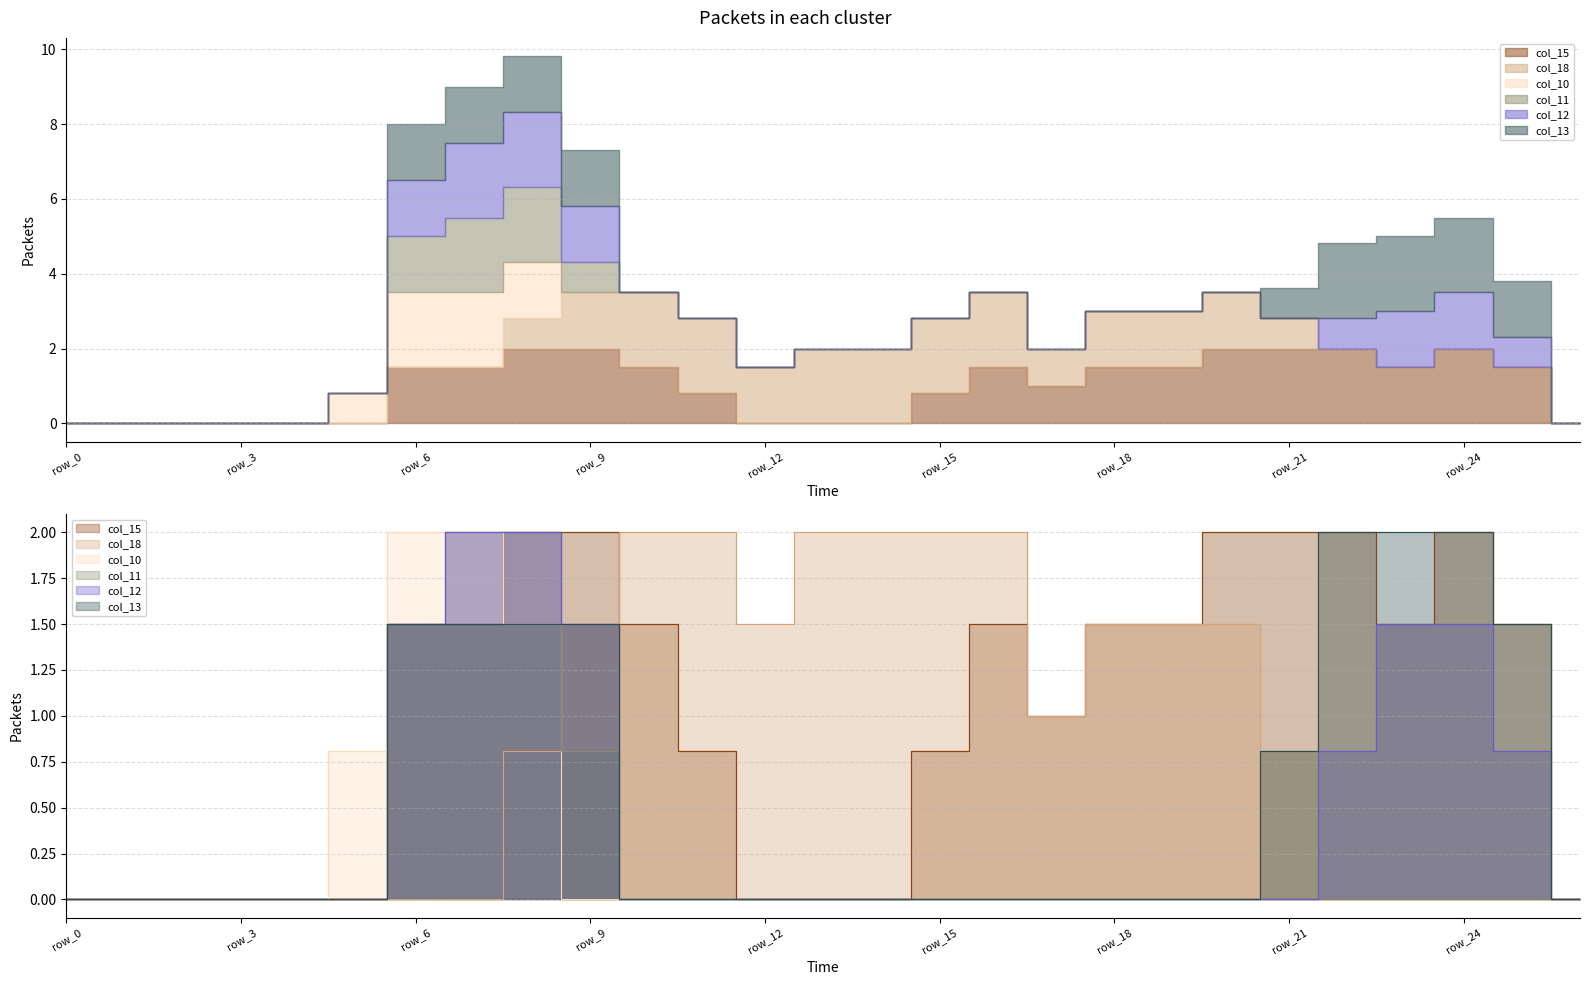

Which label corresponds to the largest value in the chart?

row_8